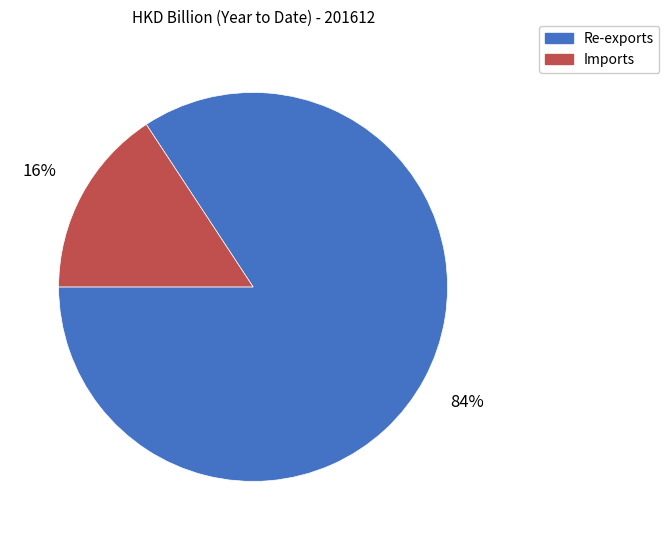

To the nearest percent, what is the combined percentage of Imports and Re-exports?

100%